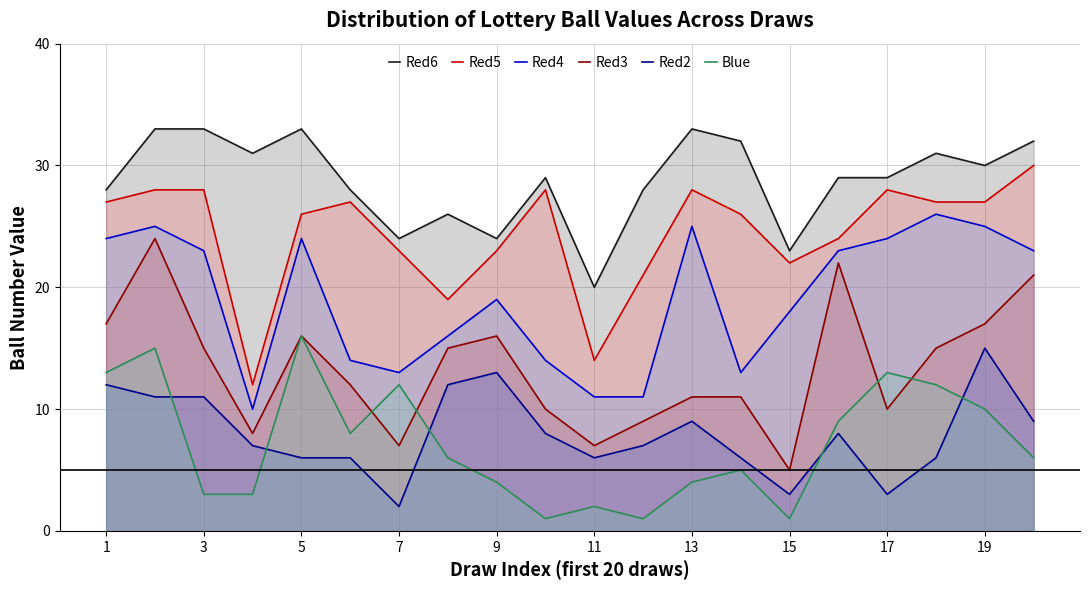

What is the total value across all series at 11?

60